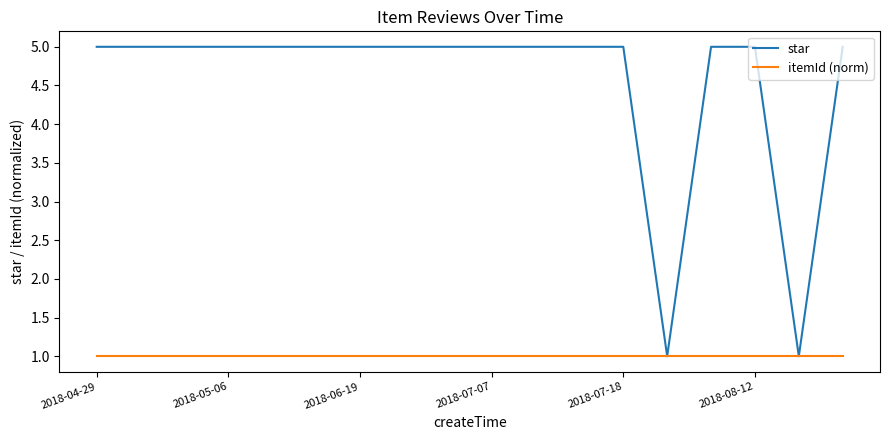

What is the maximum value for star?

5